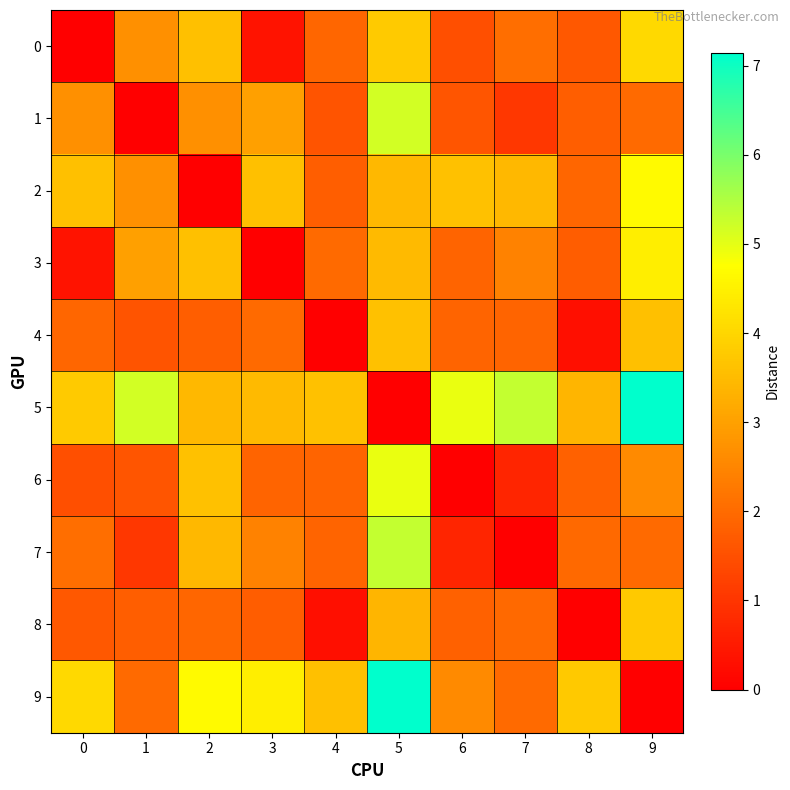

At which category is the sum across all series the highest?

5